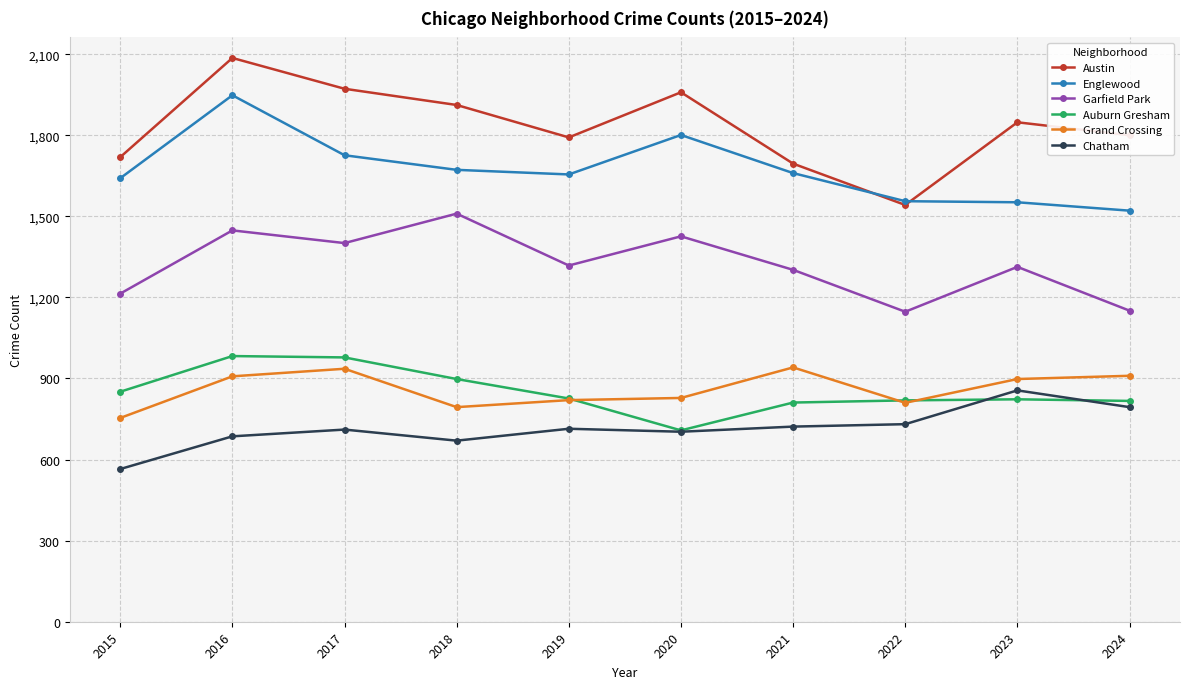

Where does the Auburn Gresham series first go above 826?

2015